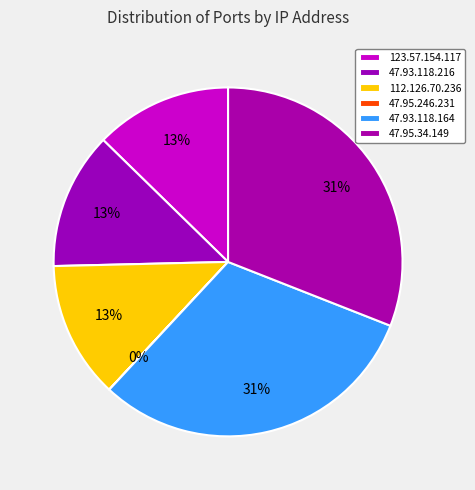

Do 47.93.118.216 and 47.93.118.164 together represent more than half of the pie?

No